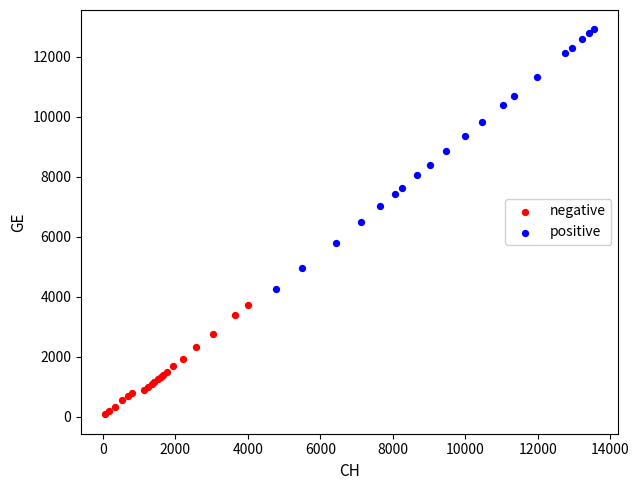

Which series contains the lowest Y value?

negative